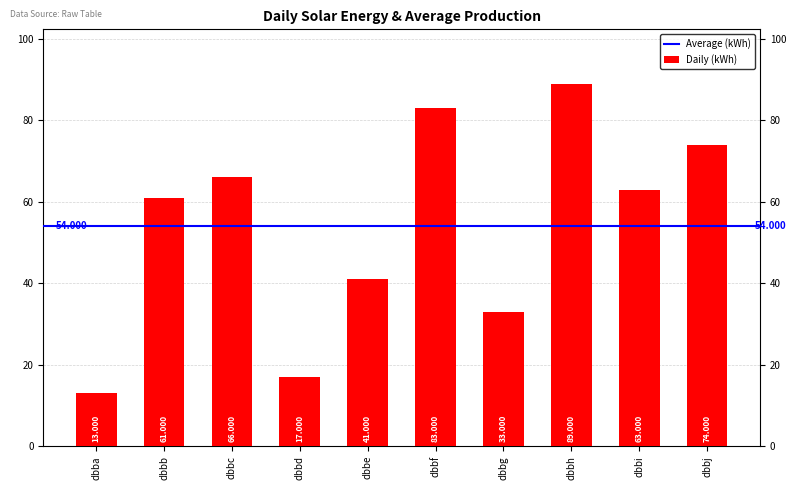

Between dbbh and dbbc, which is larger?

dbbh